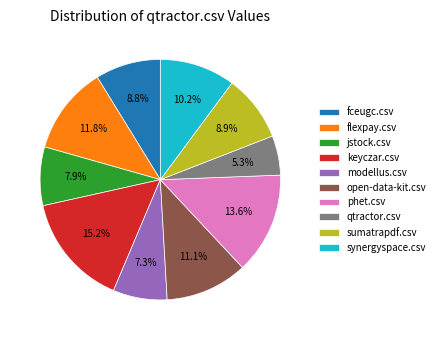

Is there any slice that represents more than half of the pie?

No